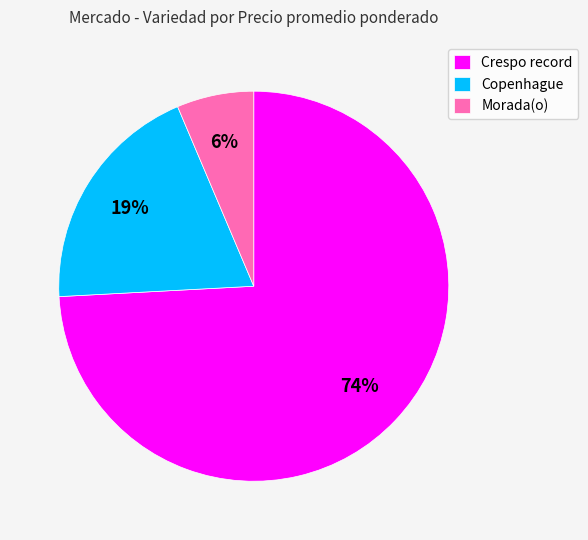

Which slice is the smallest?

Morada(o)